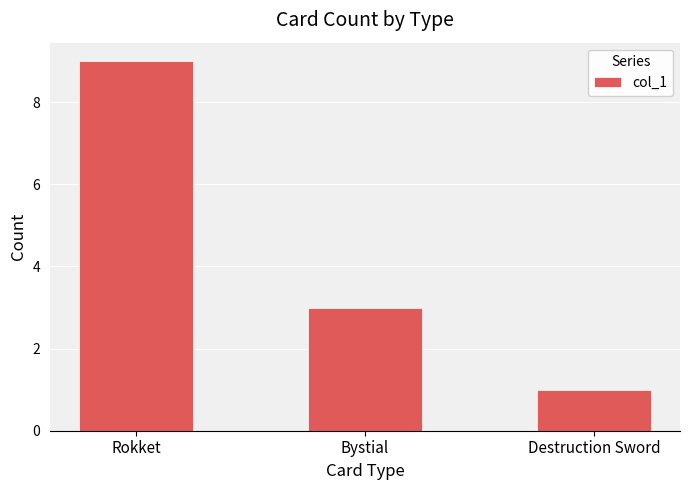

What is the sum of the values at Rokket and Destruction Sword?

10